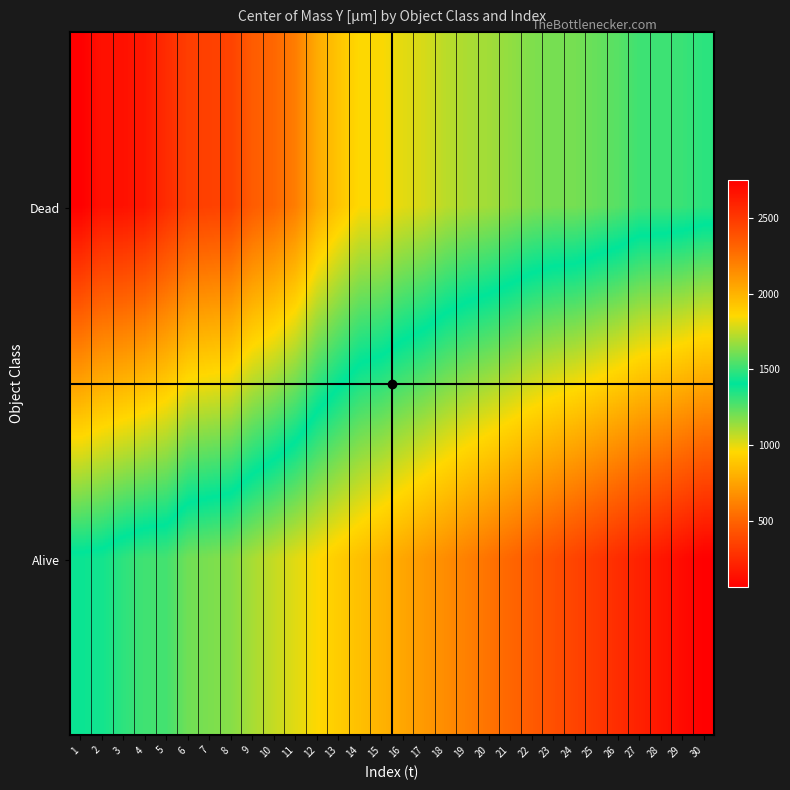

Reading left to right, transcribe all the data shown in this chart.

Dead: 1=61.1	2=139.8	3=139.8	4=167.5	5=258.6	6=336.4	7=349.1	8=357.7	9=466.6	10=516.5	11=605.4	12=781.4	13=881.9	14=962.3	15=966.0	16=1007.0	17=1031.8	18=1080.8	19=1106.5	20=1124.0	21=1151.6	22=1182.9	23=1198.2	24=1199.5	25=1227.1	26=1252.3	27=1295.2	28=1296.2	29=1305.8	30=1329.2
Alive: 1=1423.2	2=1438.7	3=1485.8	4=1519.5	5=1525.7	6=1602.4	7=1622.1	8=1642.0	9=1698.7	10=1750.0	11=1800.0	12=1850.0	13=1900.0	14=1950.0	15=2000.0	16=2050.0	17=2100.0	18=2150.0	19=2200.0	20=2250.0	21=2300.0	22=2350.0	23=2400.0	24=2450.0	25=2500.0	26=2550.0	27=2600.0	28=2650.0	29=2700.0	30=2750.0